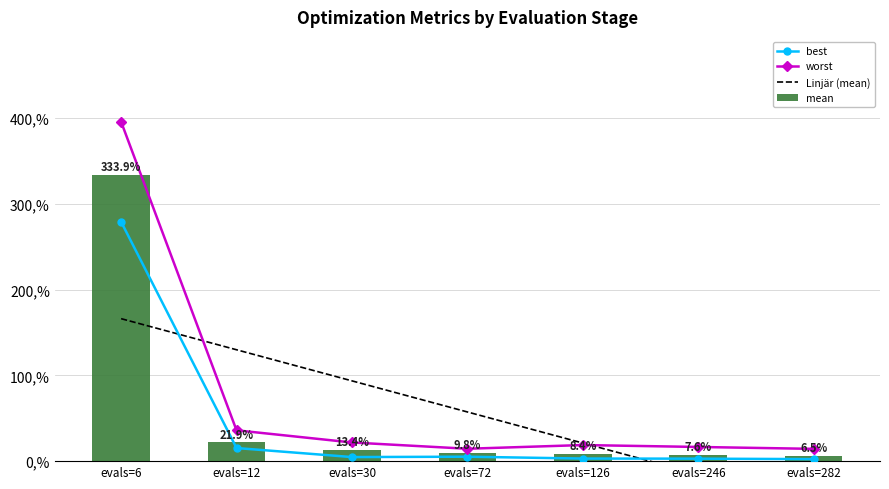

Is the value of best at evals=72 greater than the value of worst at evals=72?

No